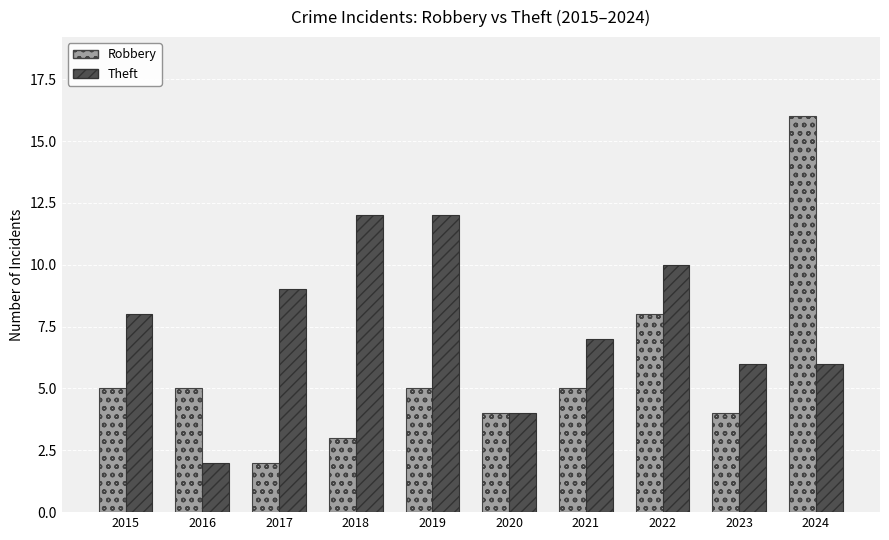

At which category is the sum across all series the highest?

2024